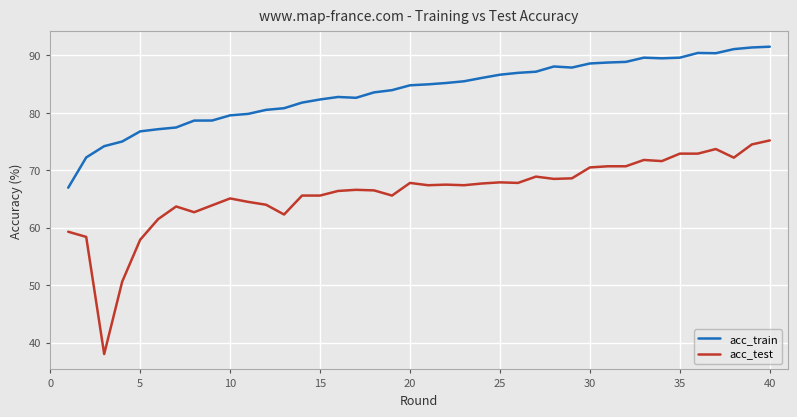

What is the greatest value displayed?

91.5